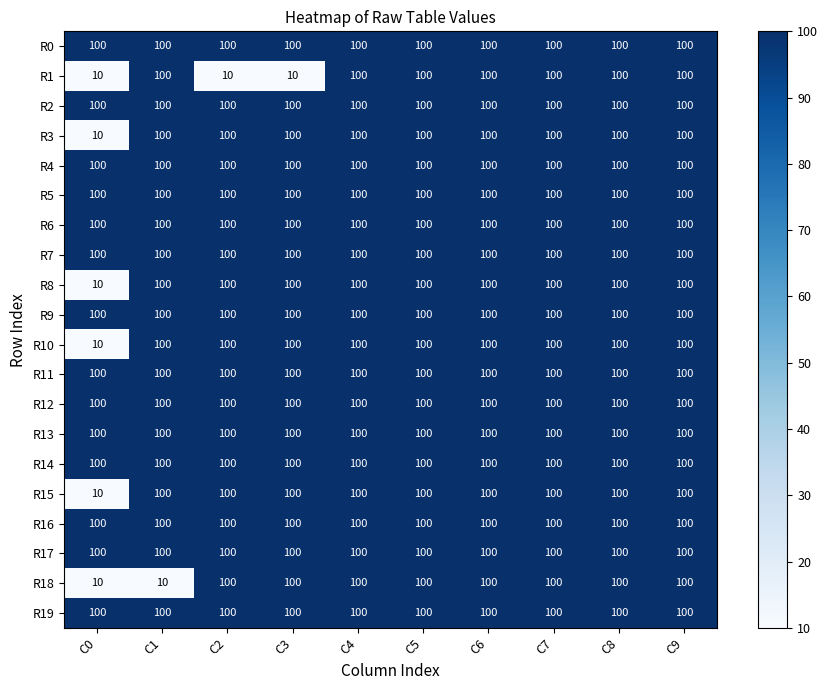

Count the number of data series in this chart.

20